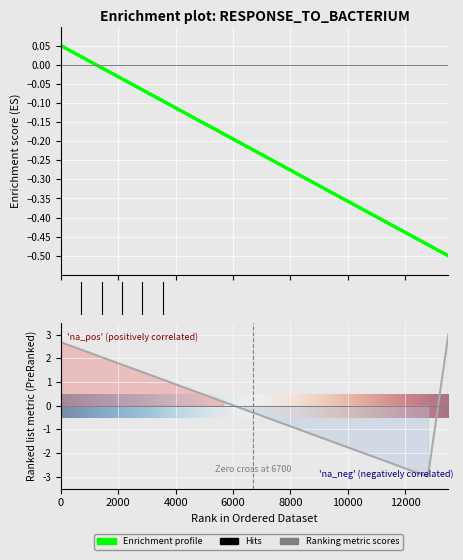

Does the chart display data point markers on the line(s)?

No